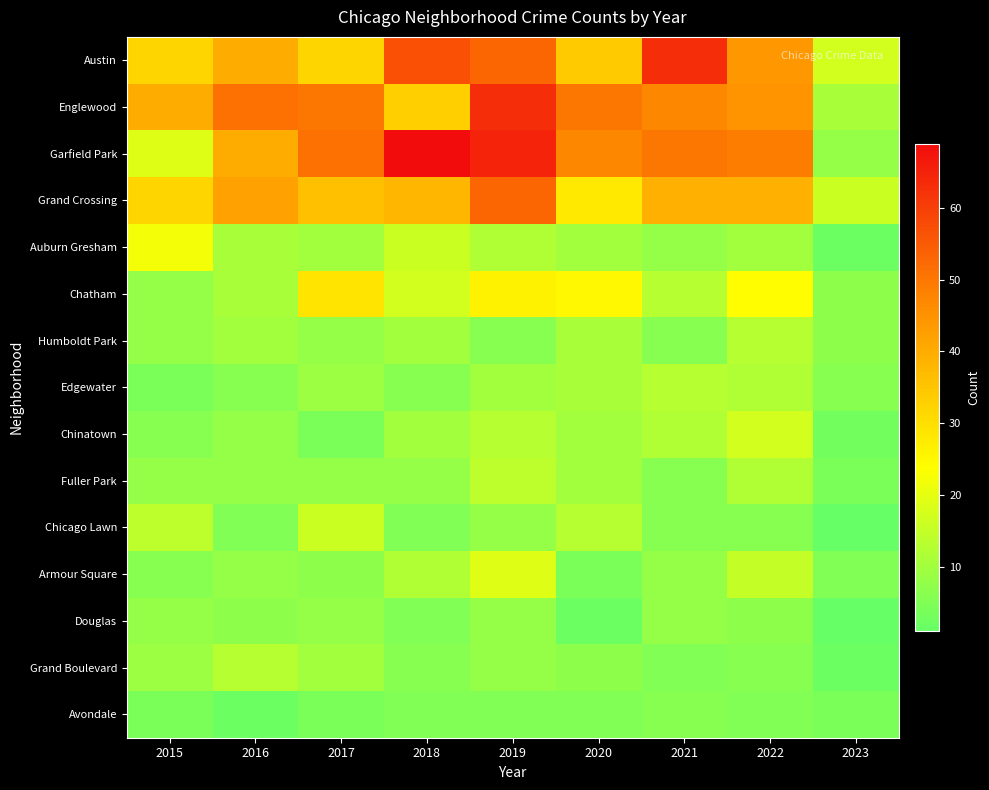

Count the number of data series in this chart.

15